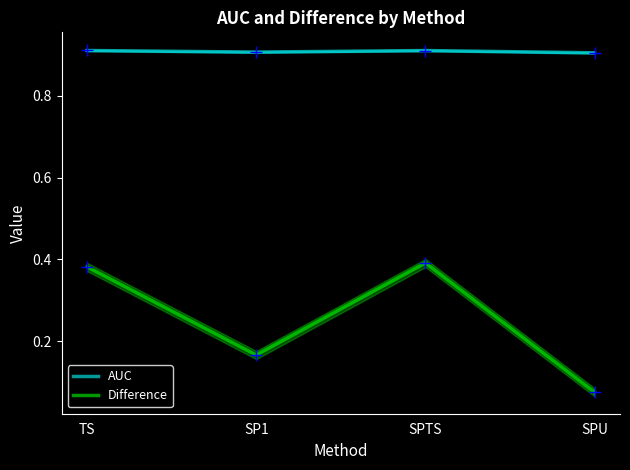

Reading right to left, list all the values displayed in this chart.

AUC: SPU=0.9	SPTS=0.9	SP1=0.9	TS=0.9
Difference: SPU=0.1	SPTS=0.4	SP1=0.2	TS=0.4